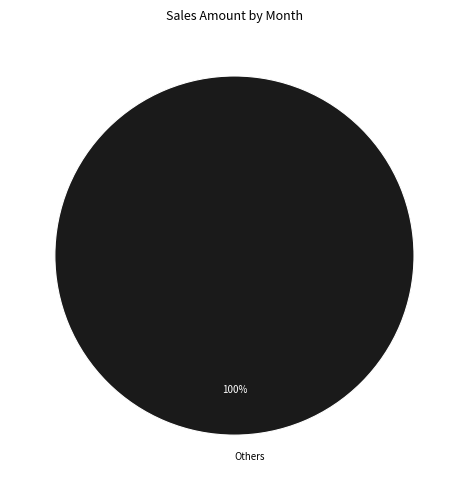

Which category accounts for the majority?

Others